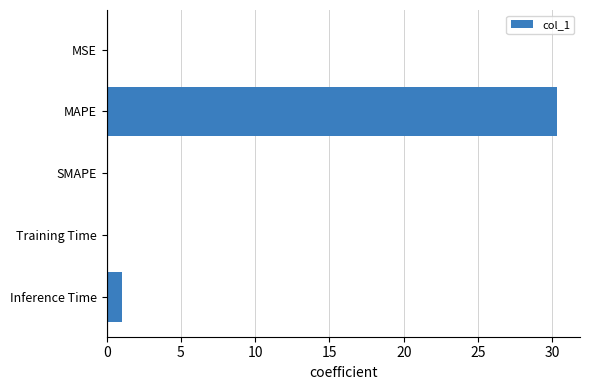

True or false: the data shows 0.0 at SMAPE.

True